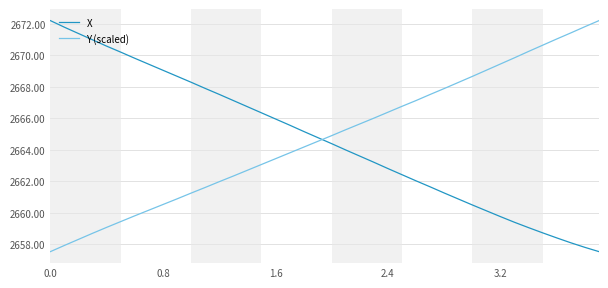

What is the minimum value for Y (scaled)?

2657.5